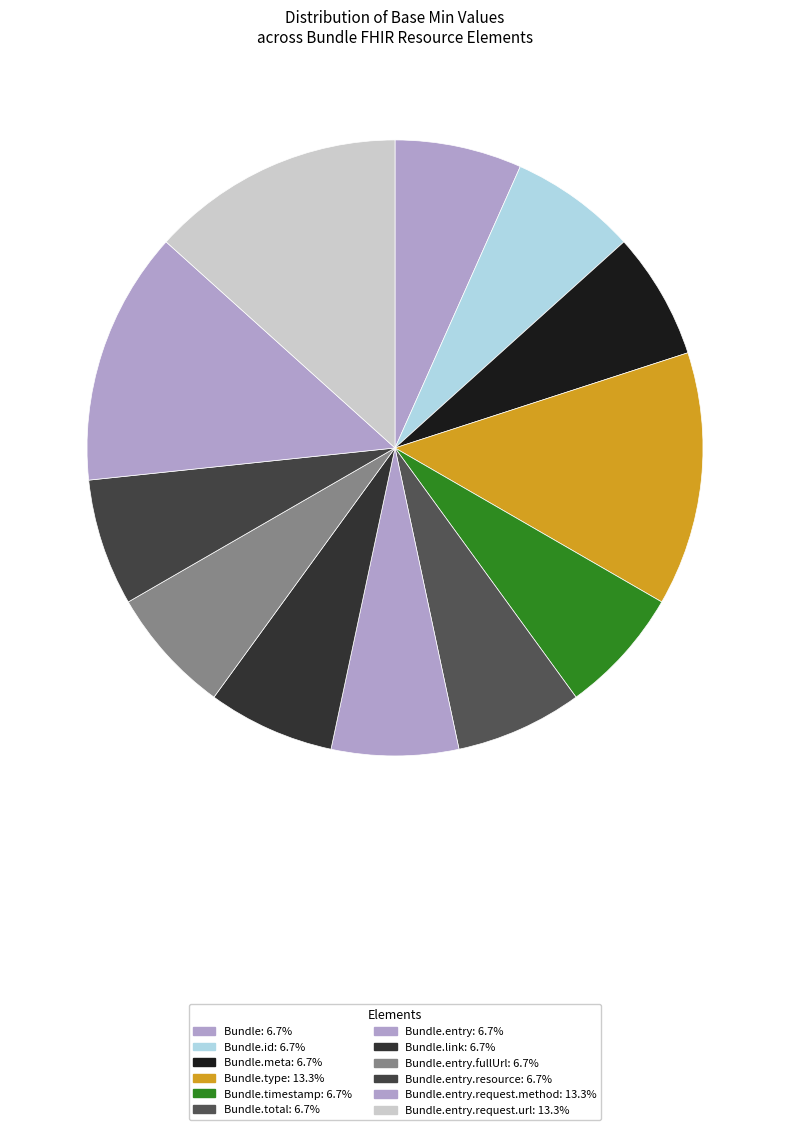

Count the number of slices in the pie.

12